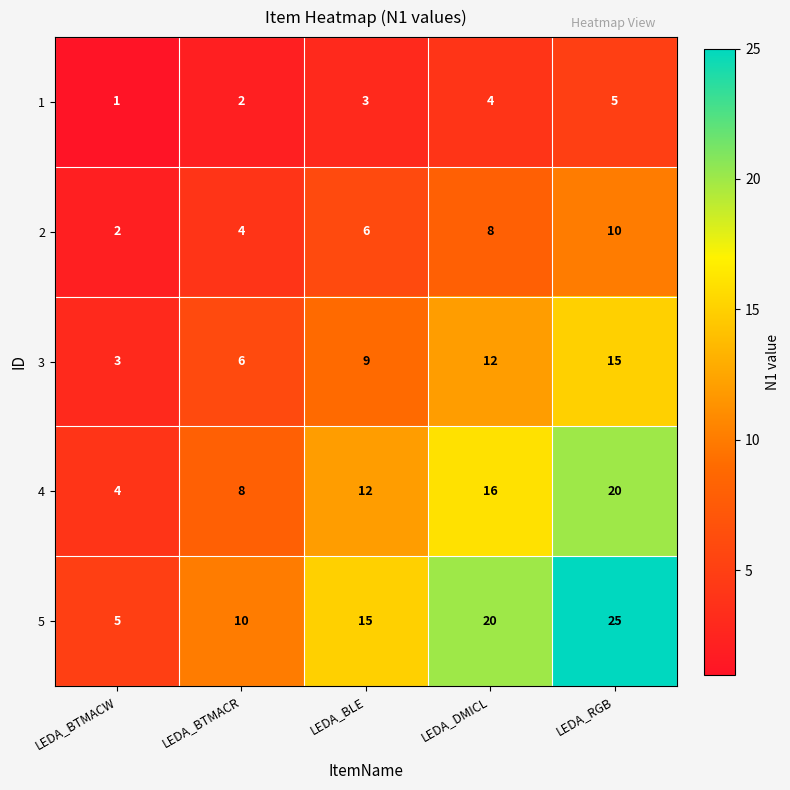

At how many categories does at least one series exceed 9?

4